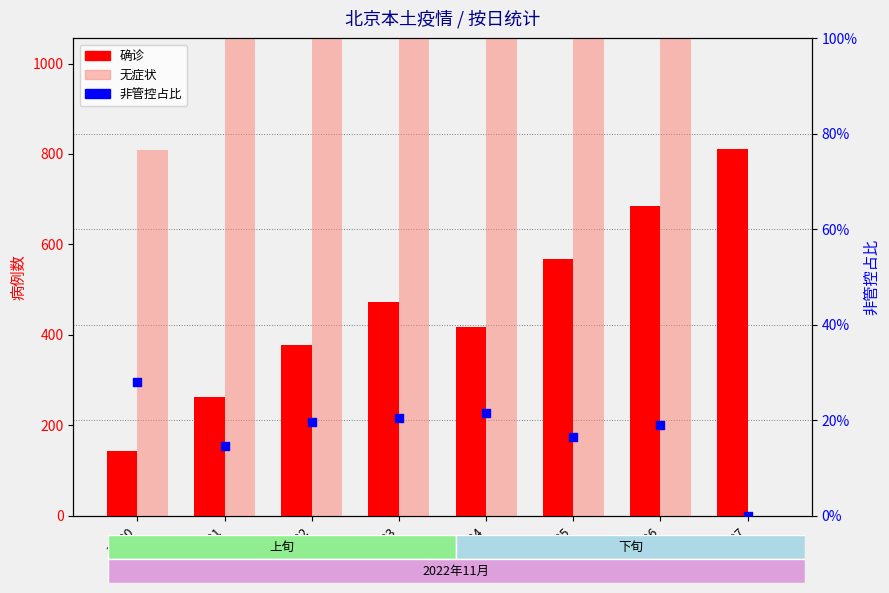

Which series contains the highest Y value?

无症状